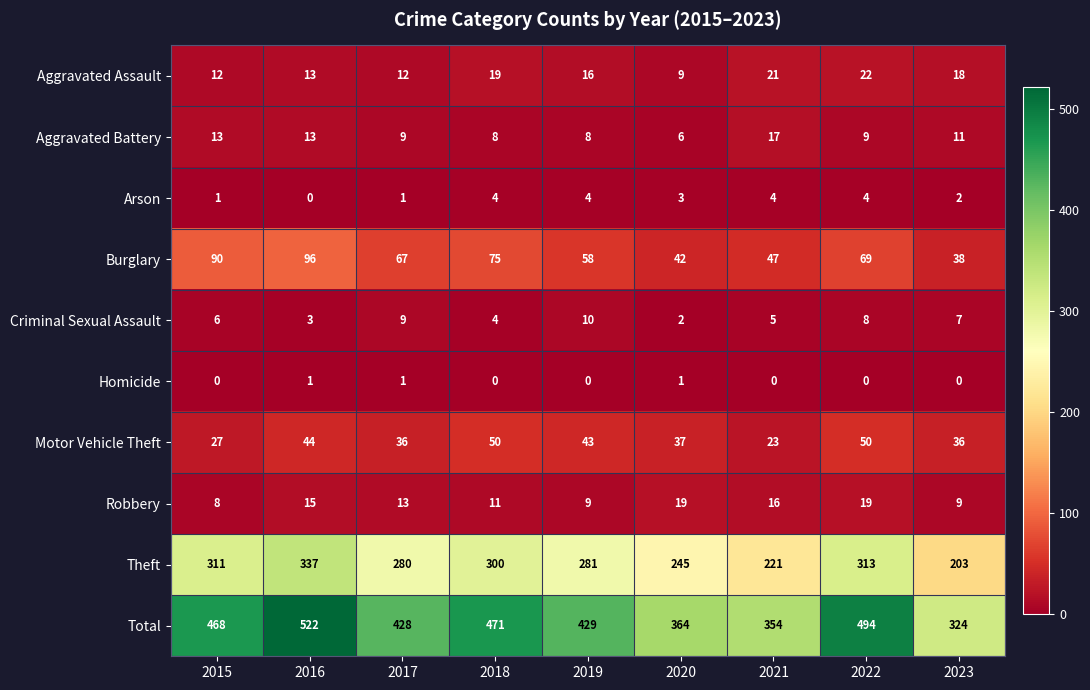

At how many categories does at least one series exceed 118?

9